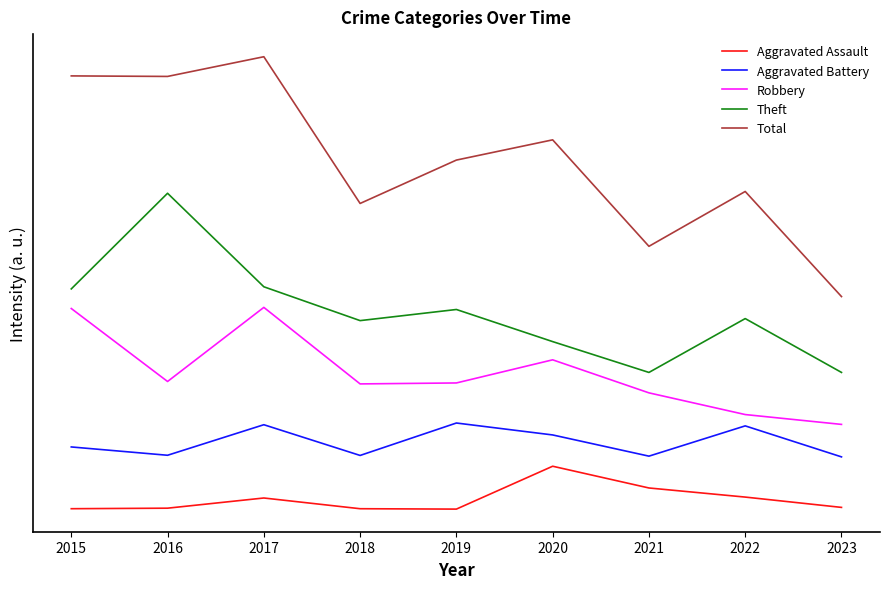

Count the number of categories in the chart.

9